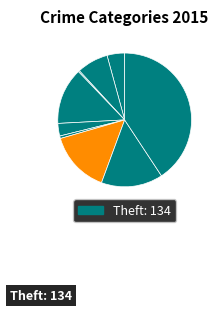

To the nearest percent, what is the difference between the largest and smallest slice percentages?

40%